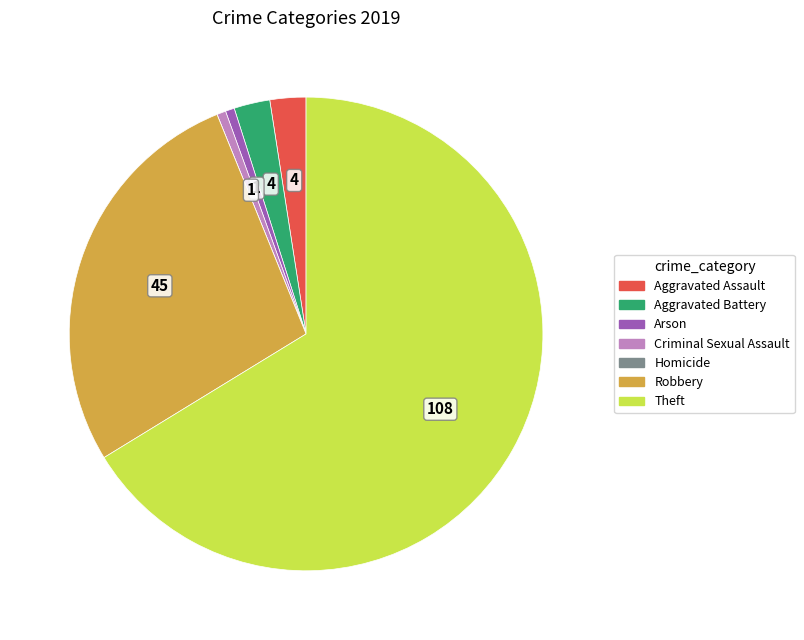

Which category has the biggest portion of the pie?

Theft